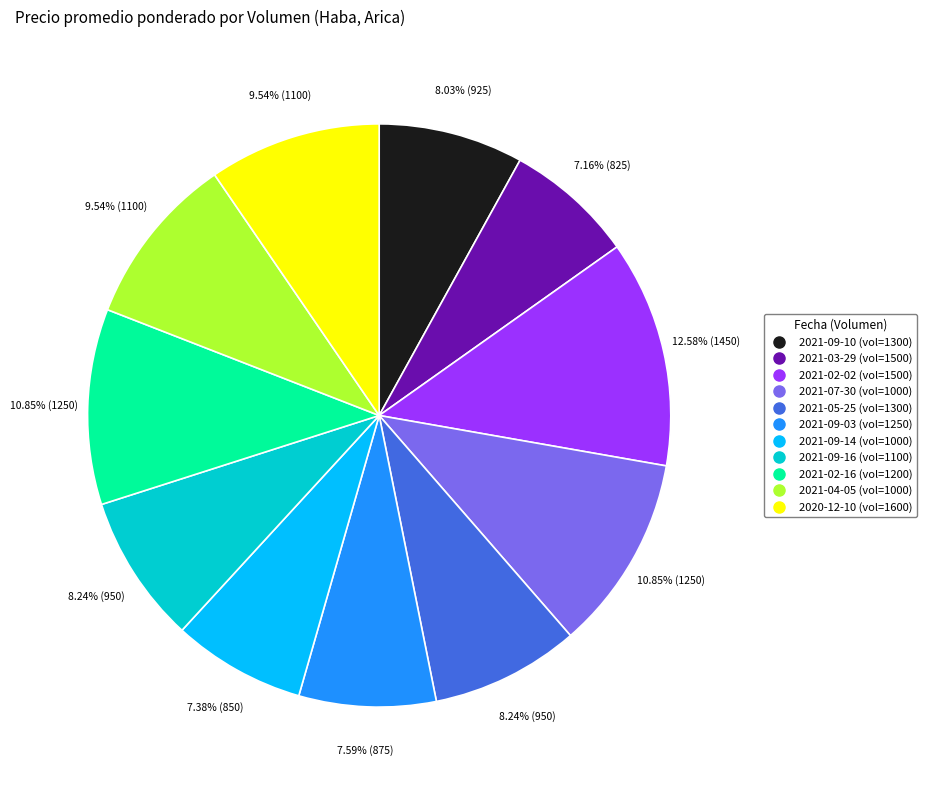

How many segments does this pie chart have?

11